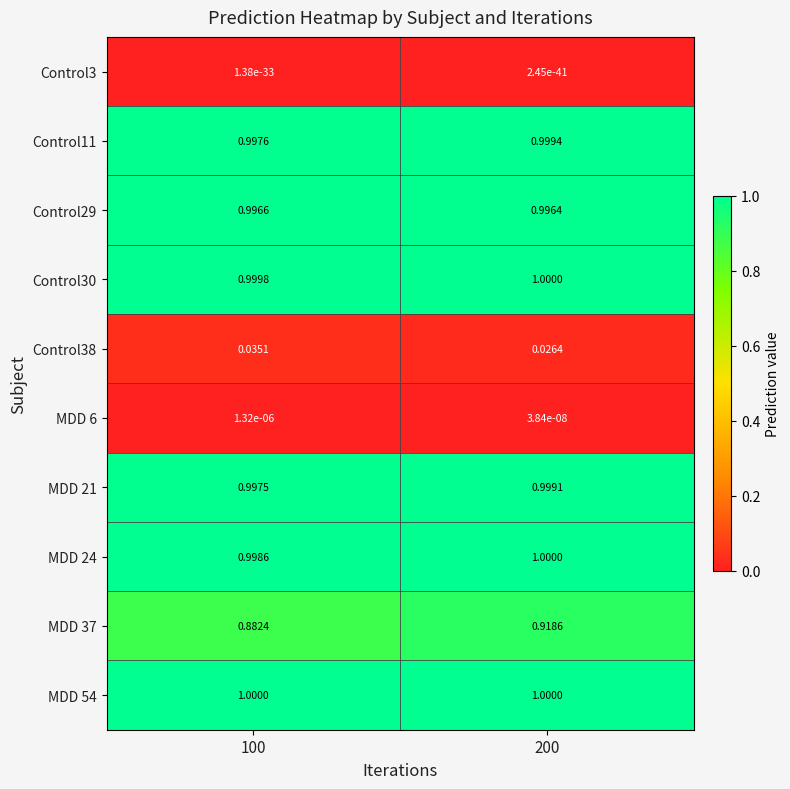

Is the value of Control30 at 100 greater than the value of Control29 at 200?

Yes